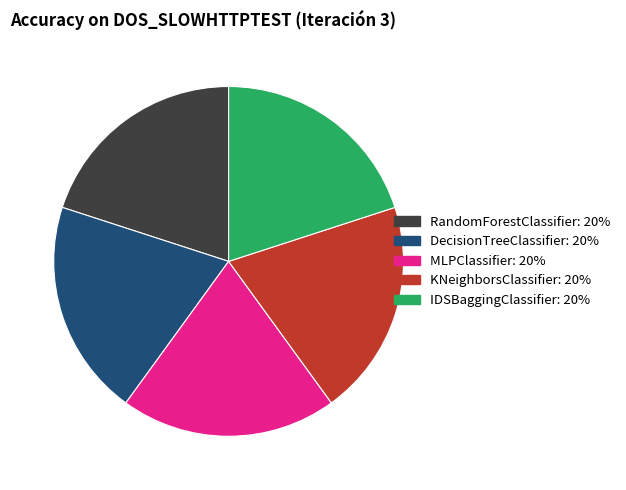

How many slices are in this pie chart?

5